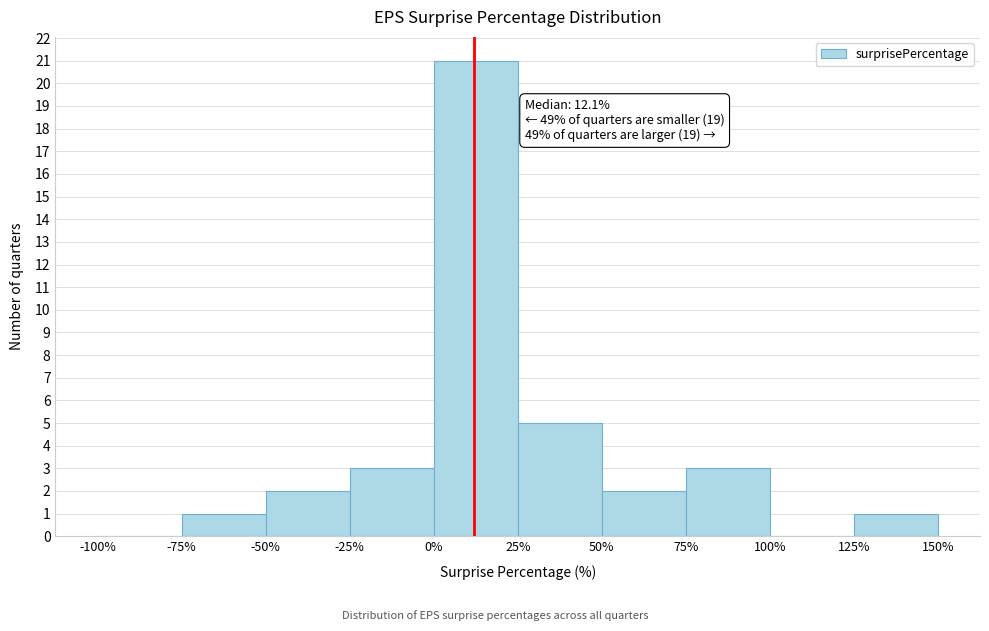

Over which range of the x-axis is the bar tallest?

0% to 25%